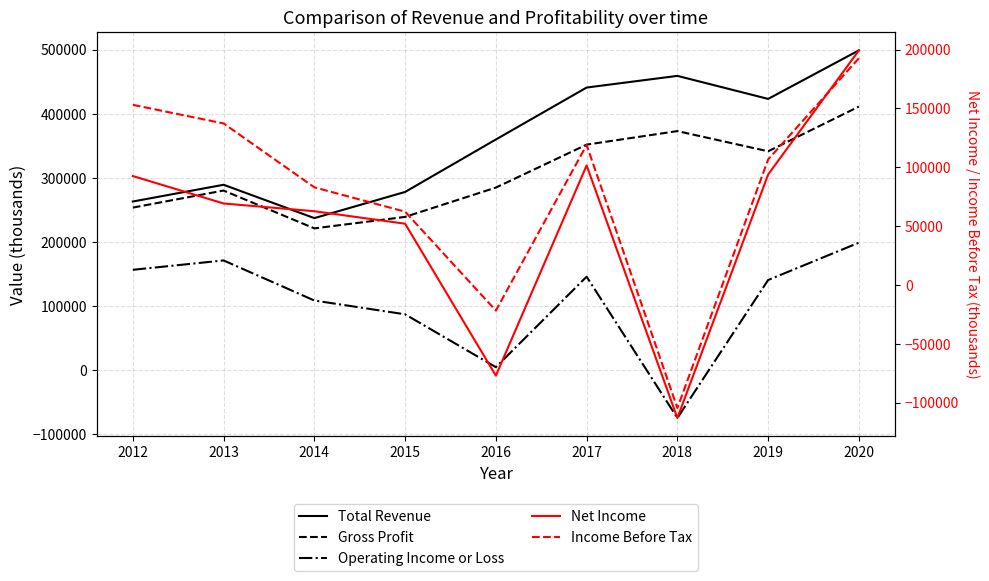

How many lines are shown in the chart?

5